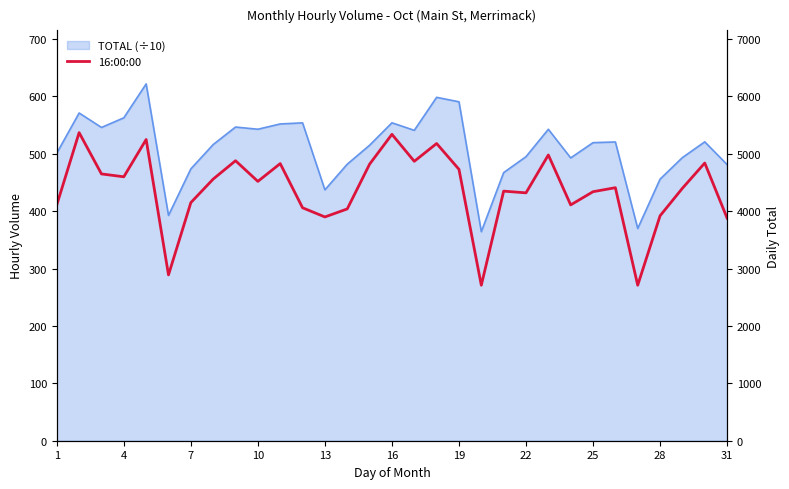

The chart shows a value of 725 at 13. True or false?

False